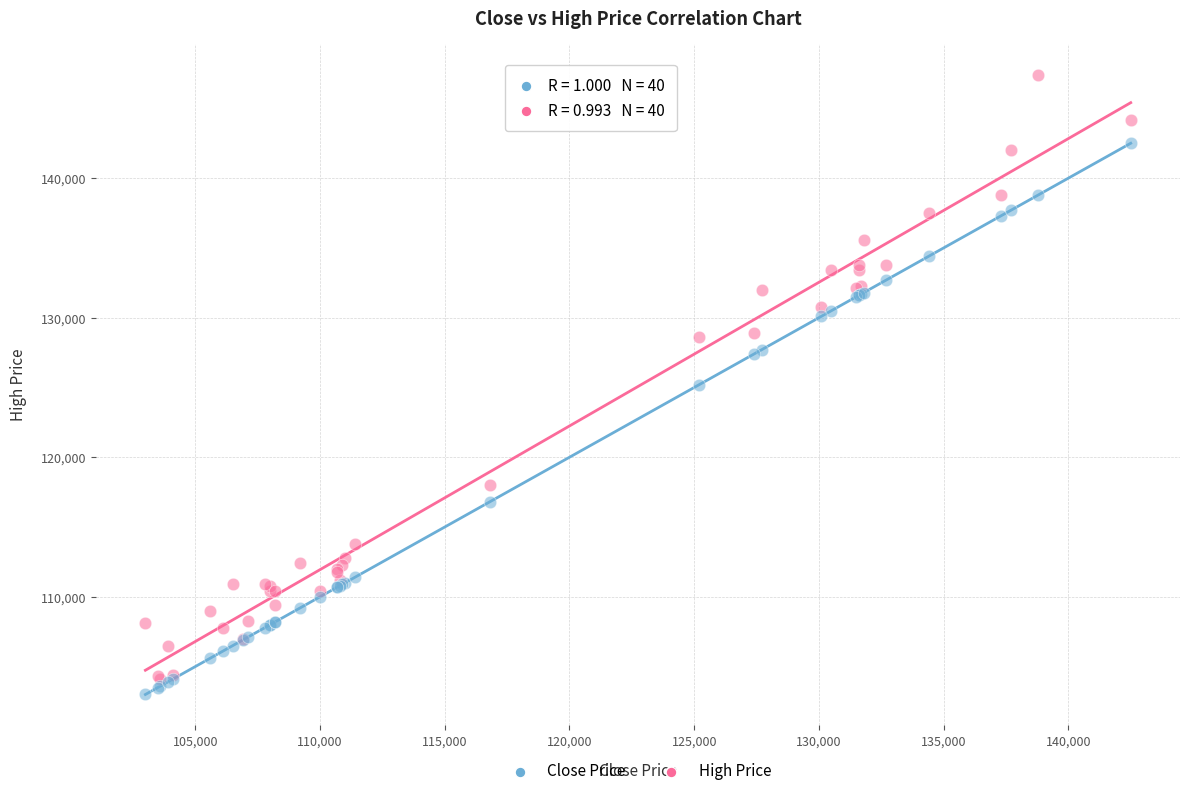

In the High Price series, what Y value is closest to 125750?

128600